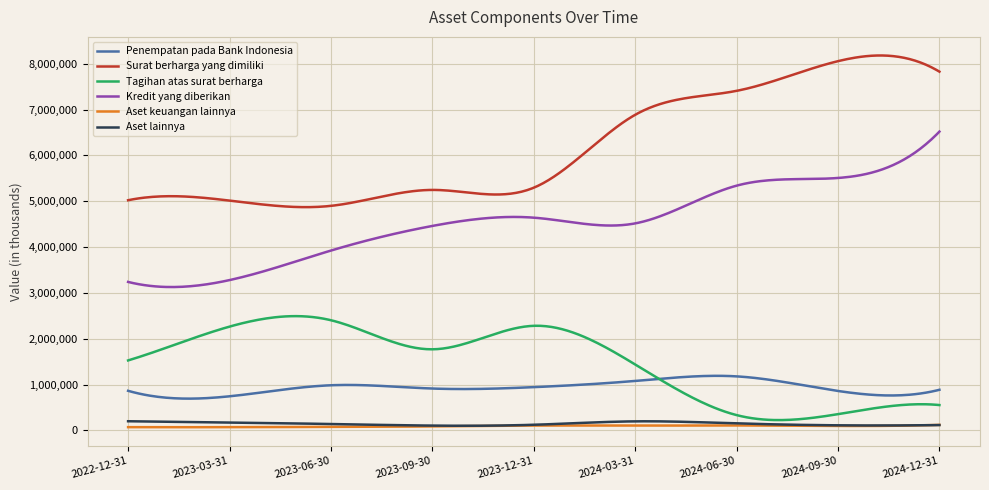

True or false: Kredit yang diberikan and Surat berharga yang dimiliki cross at least once.

False